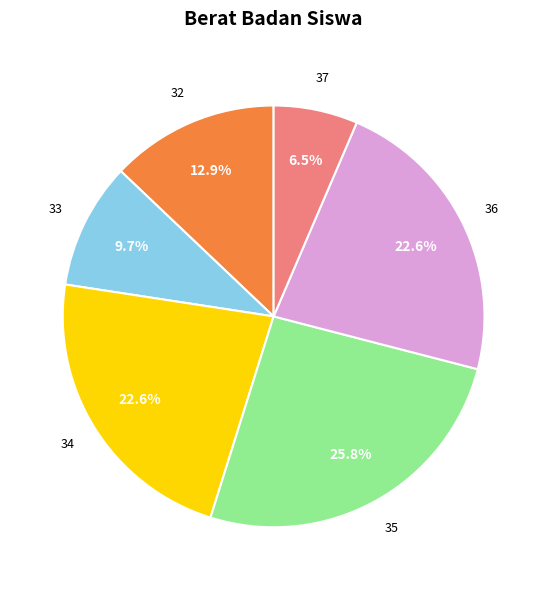

Count the number of slices in the pie.

6